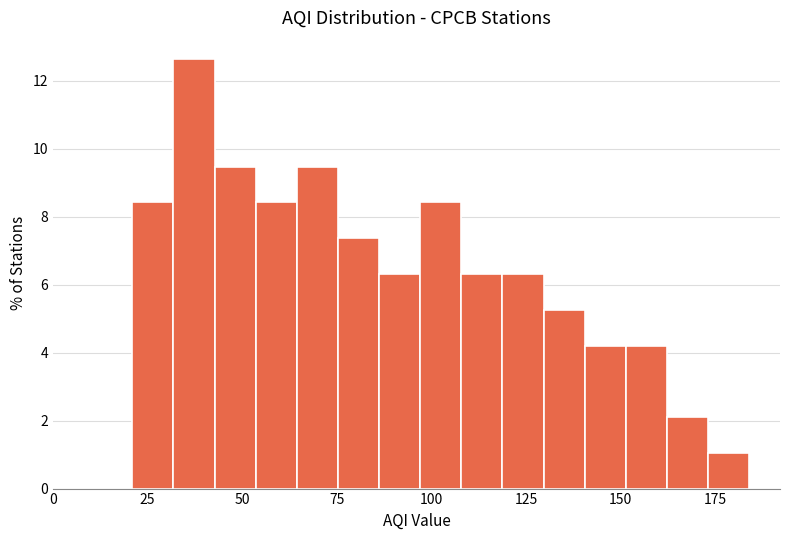

Around what value on the x-axis is the tallest bar? Give the approximate position of its centre, as read against the axis.

35